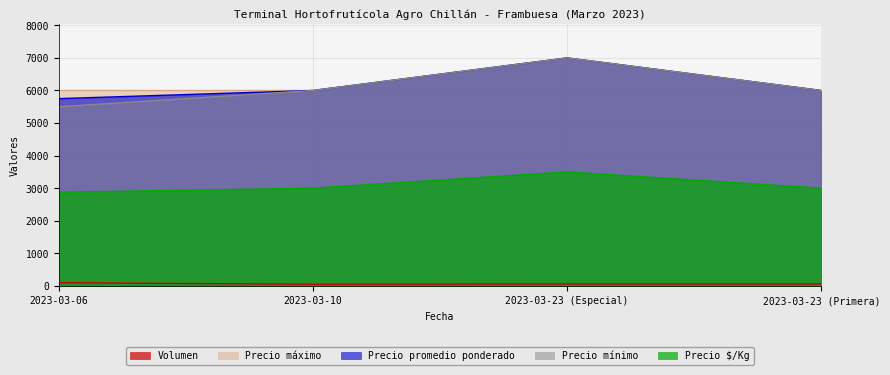

Which has a higher value, 2023-03-23 (Primera) or 2023-03-10?

2023-03-23 (Primera)